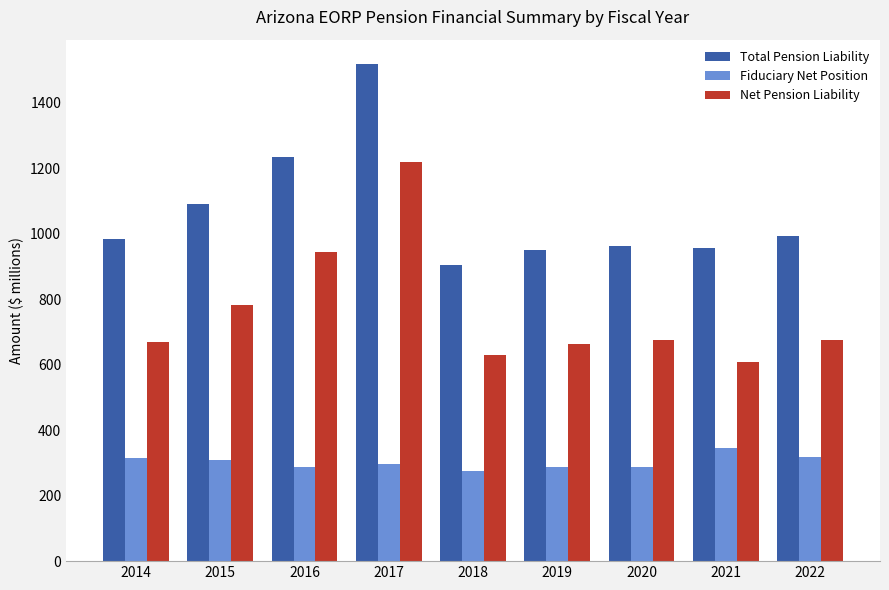

Which series changed the most between 2014 and 2015?

Net Pension Liability